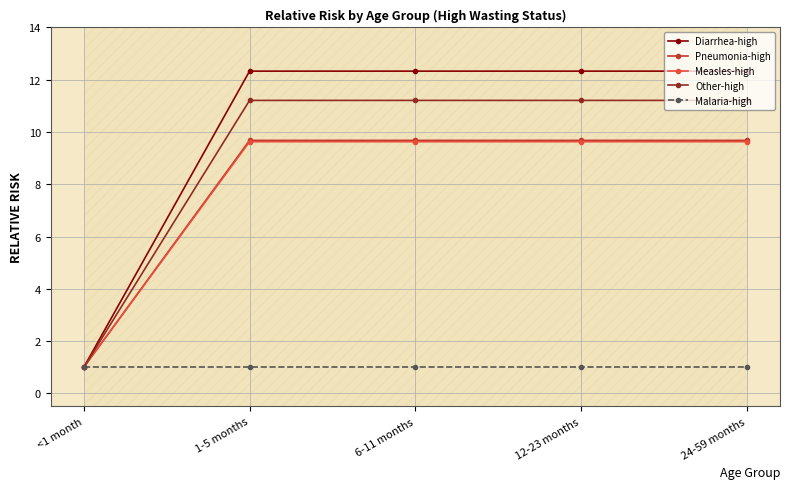

What are all the series names shown in the legend?

Diarrhea-high, Pneumonia-high, Measles-high, Other-high, Malaria-high